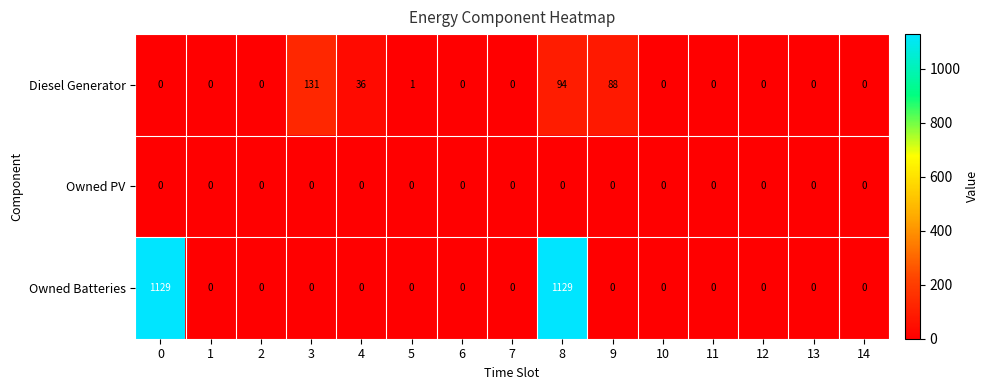

What is the difference between the highest and lowest values at 8?

1129